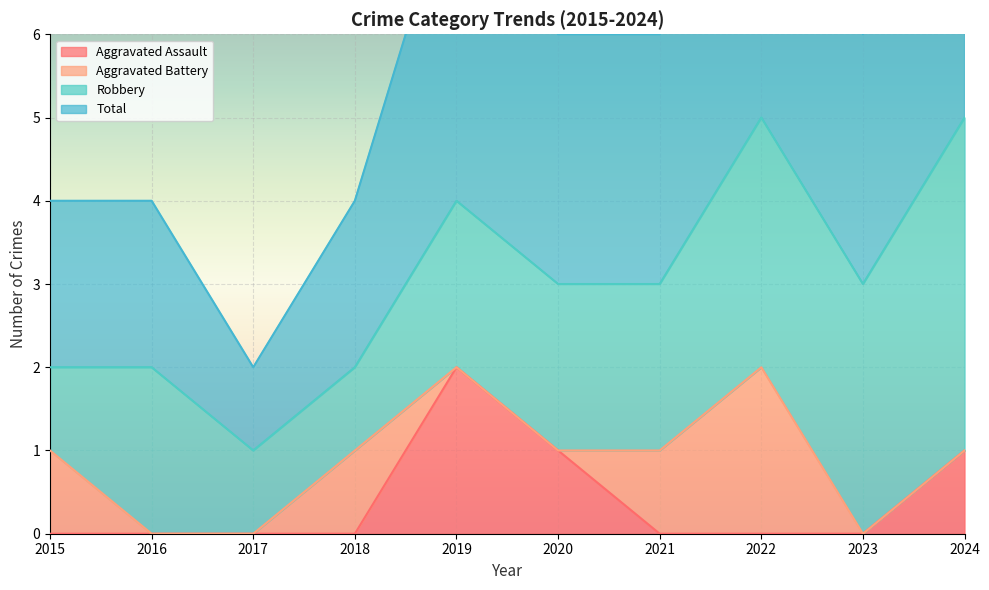

What is the average value of the Total series?

3